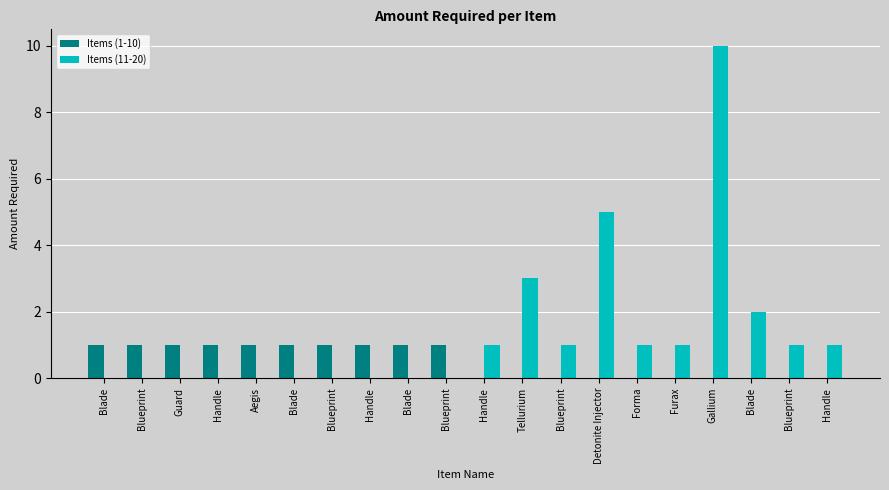

What are all the series names shown in the legend?

Items (1-10), Items (11-20)